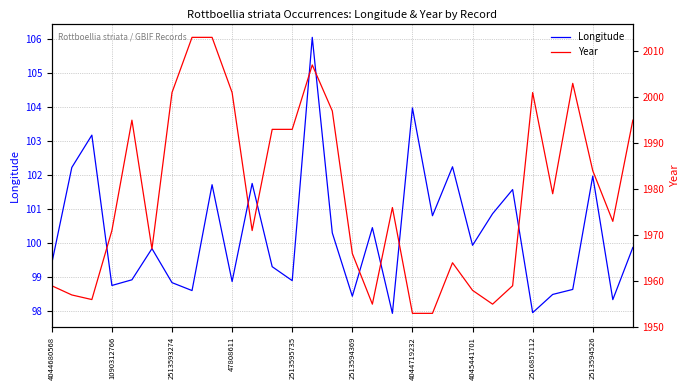

Is it true that Longitude equals 98.8 at 1090312766?

True